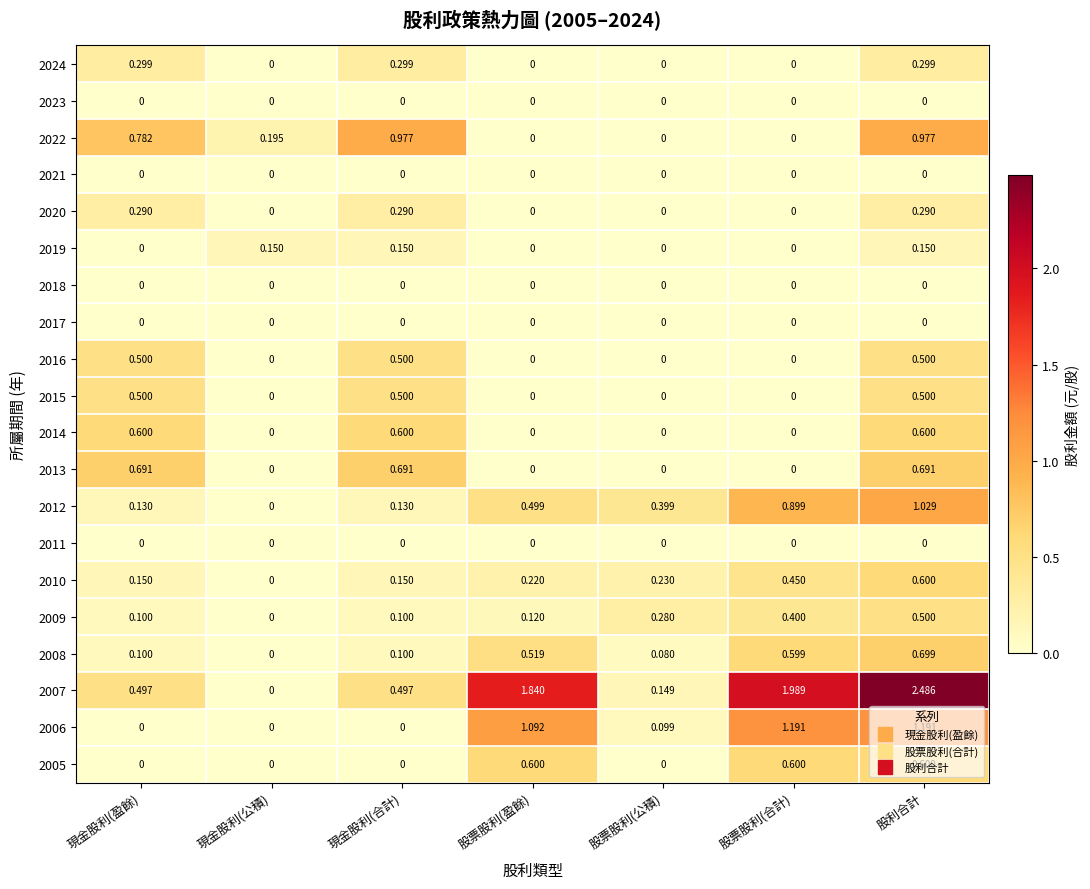

At how many categories does at least one series exceed 0?

7